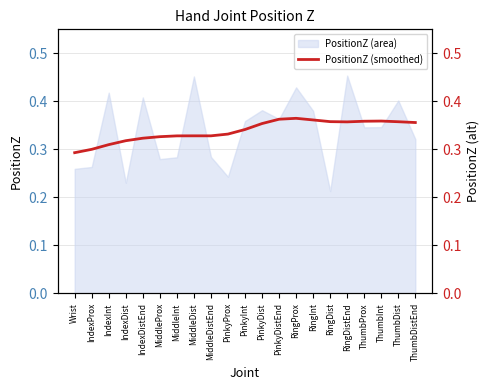

At which label does PositionZ (area) reach its minimum?

RingDist